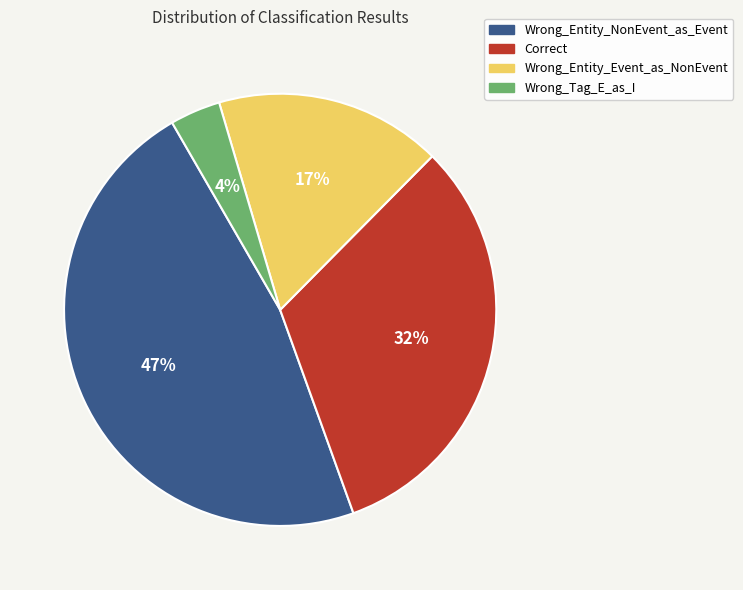

How many segments does this pie chart have?

4